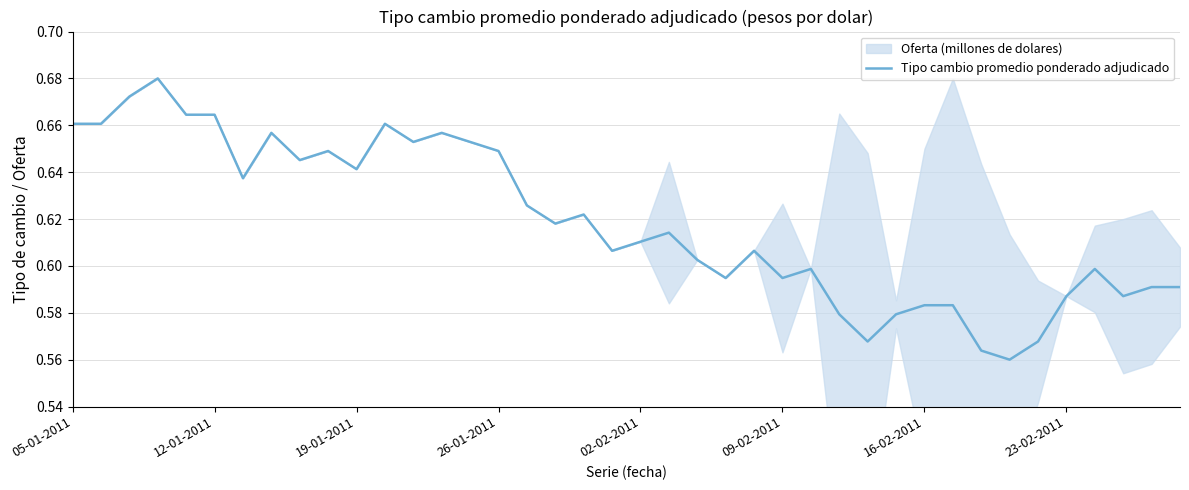

Reading right to left, transcribe all the data shown in this chart.

0.6	0.6	0.6	0.6	0.6	0.6	0.6	0.6	0.6	0.6	0.6	0.6	0.6	0.6	0.6	0.6	0.6	0.6	0.6	0.6	0.6	0.6	0.6	0.6	0.6	0.7	0.7	0.7	0.7	0.6	0.6	0.6	0.7	0.6	0.7	0.7	0.7	0.7	0.7	0.7